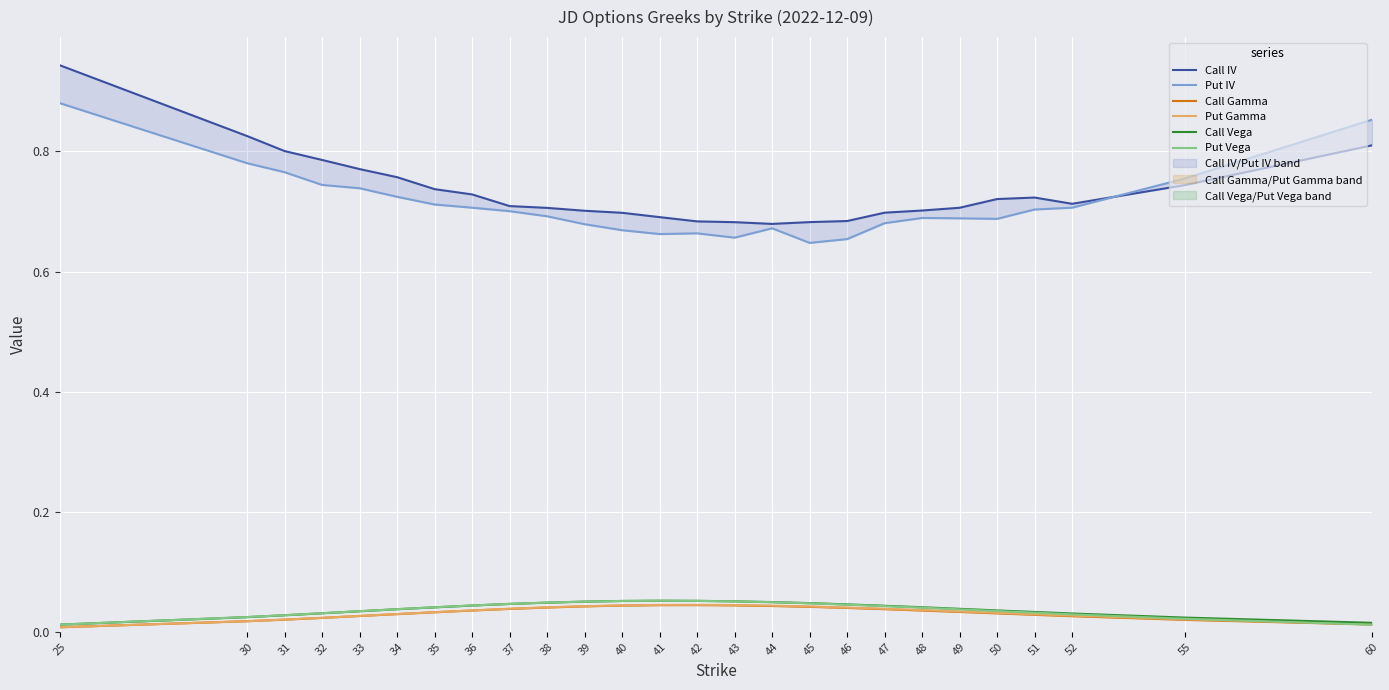

What are all the series names shown in the legend?

Call IV, Put IV, Call Gamma, Put Gamma, Call Vega, Put Vega